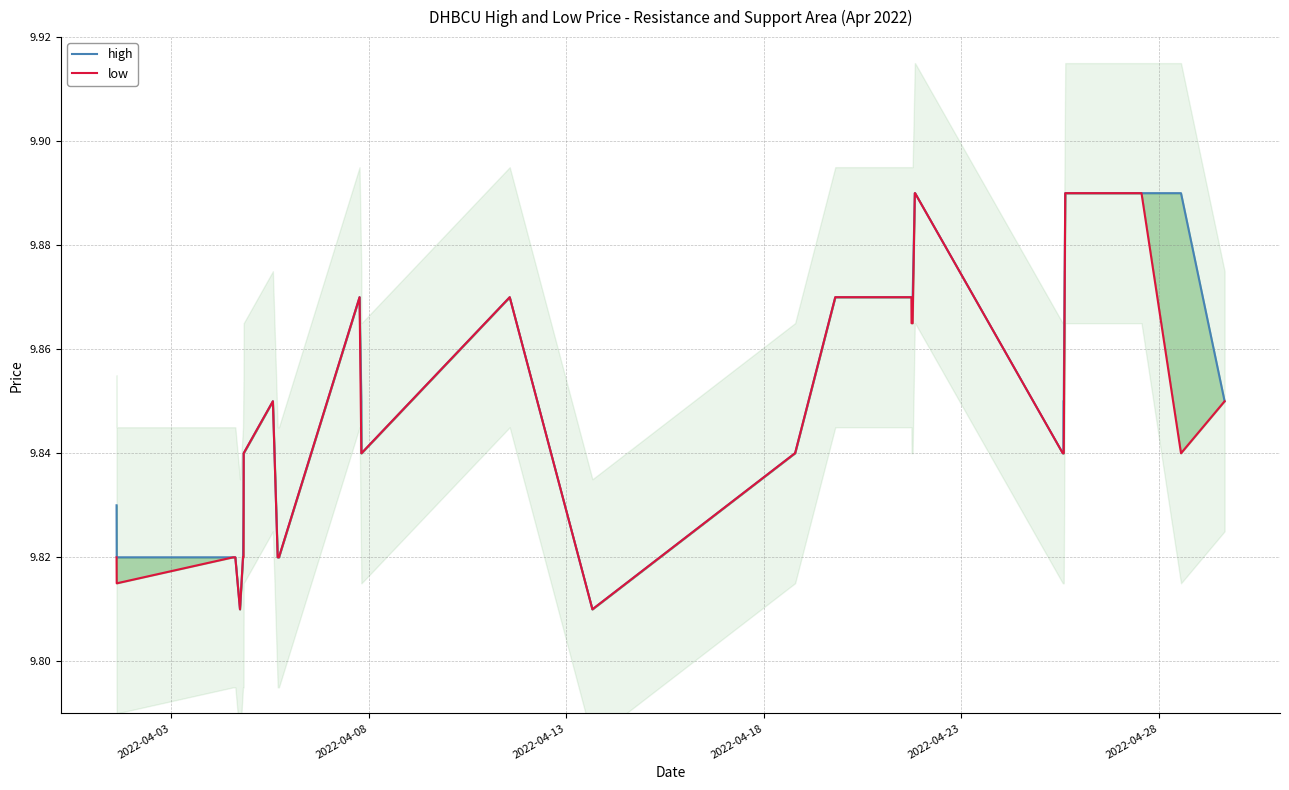

How many lines are shown in the chart?

2